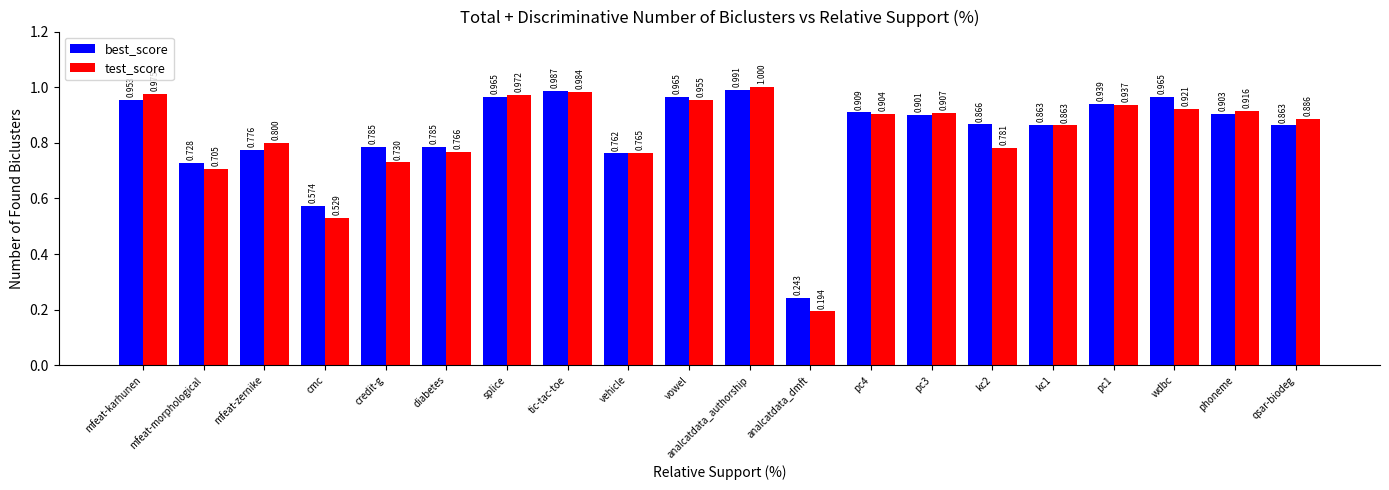

Is the value of best_score at qsar-biodeg greater than the value of test_score at credit-g?

Yes